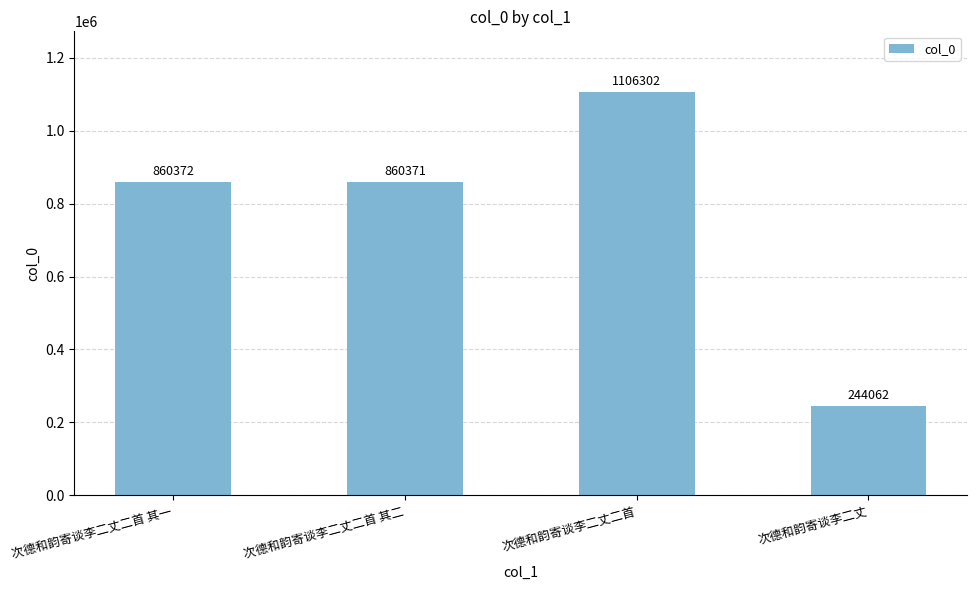

What is the ratio of the value at 次德和韵寄谈李二丈二首 to the value at 次德和韵寄谈李二丈?

4.5